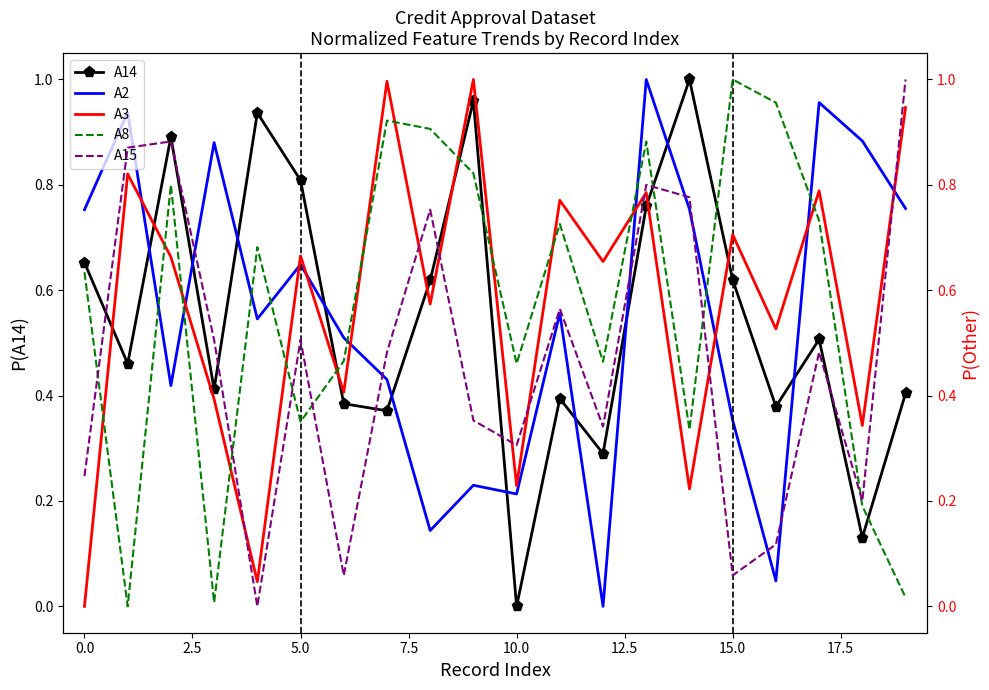

The value of A14 at 0.0 is 0.3. True or false?

False